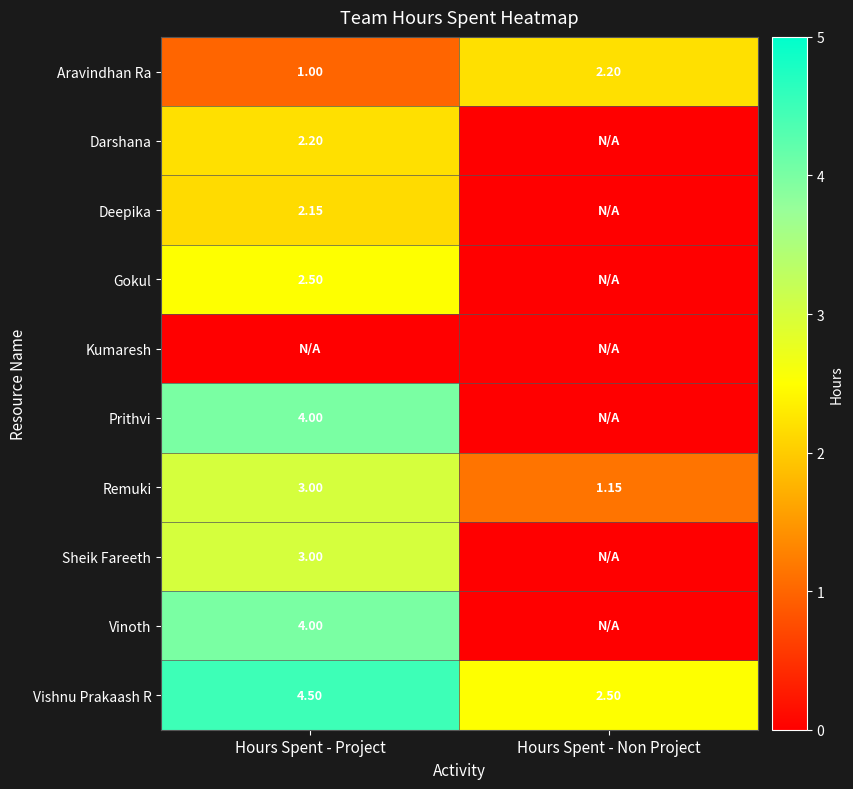

Count the number of categories in the chart.

2